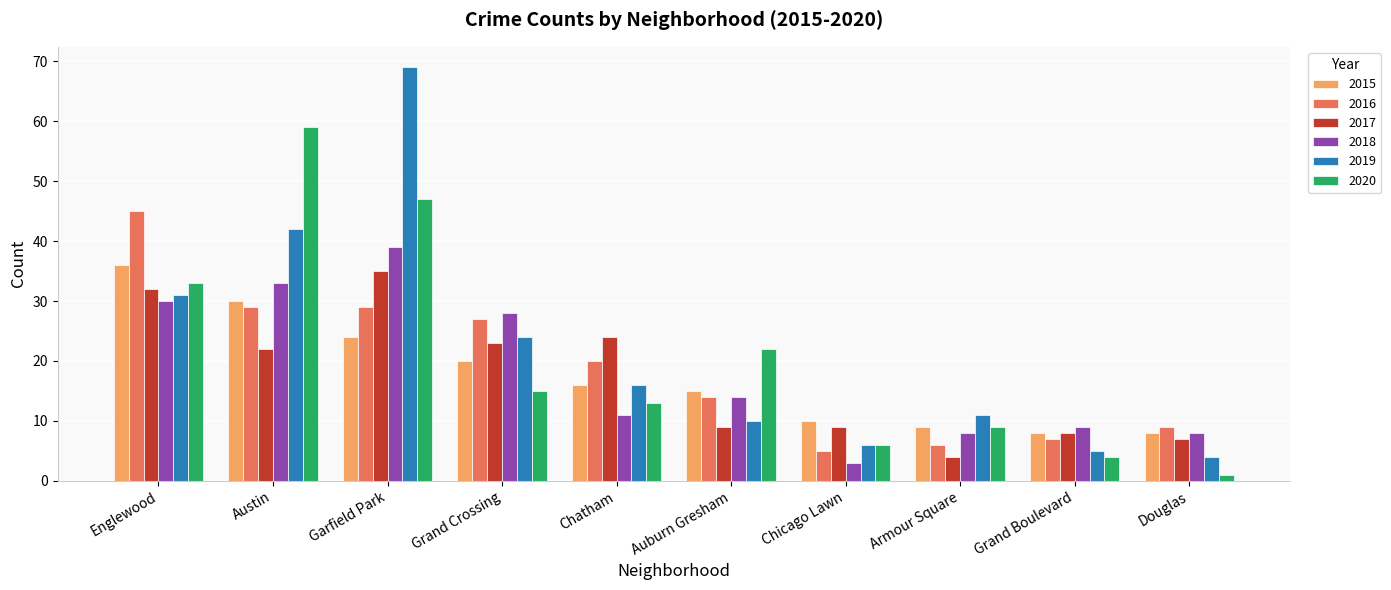

How many bars are there in each group?

6